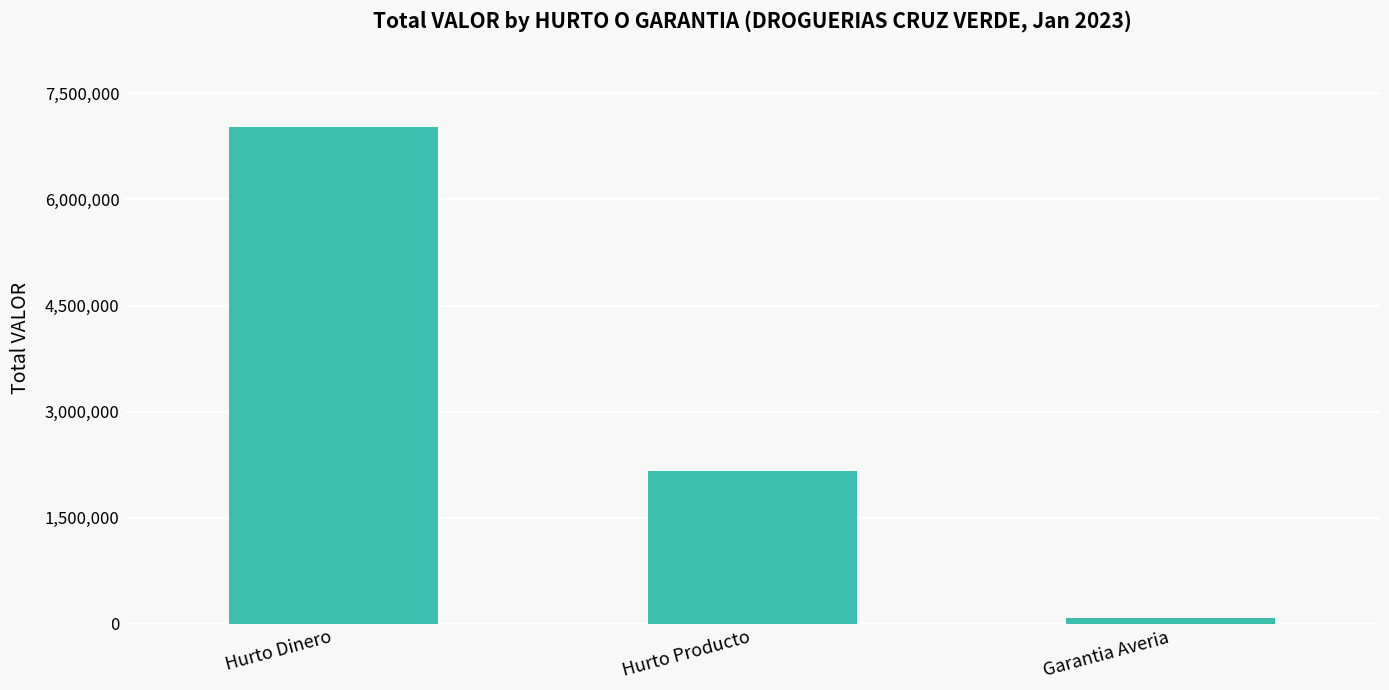

Reading right to left, list all the values displayed in this chart.

79760	2157198	7025738